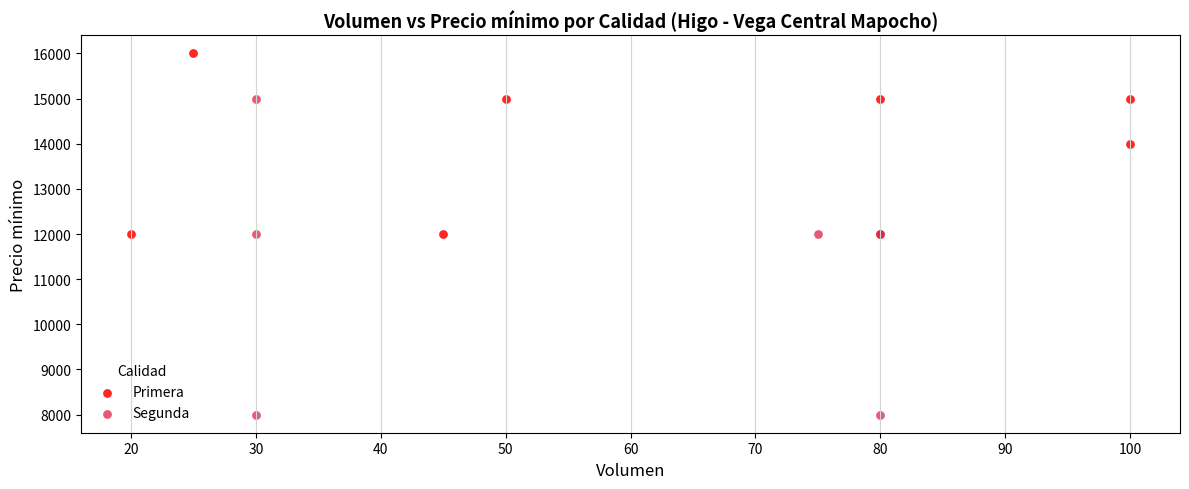

Which series contains the lowest Y value?

Segunda